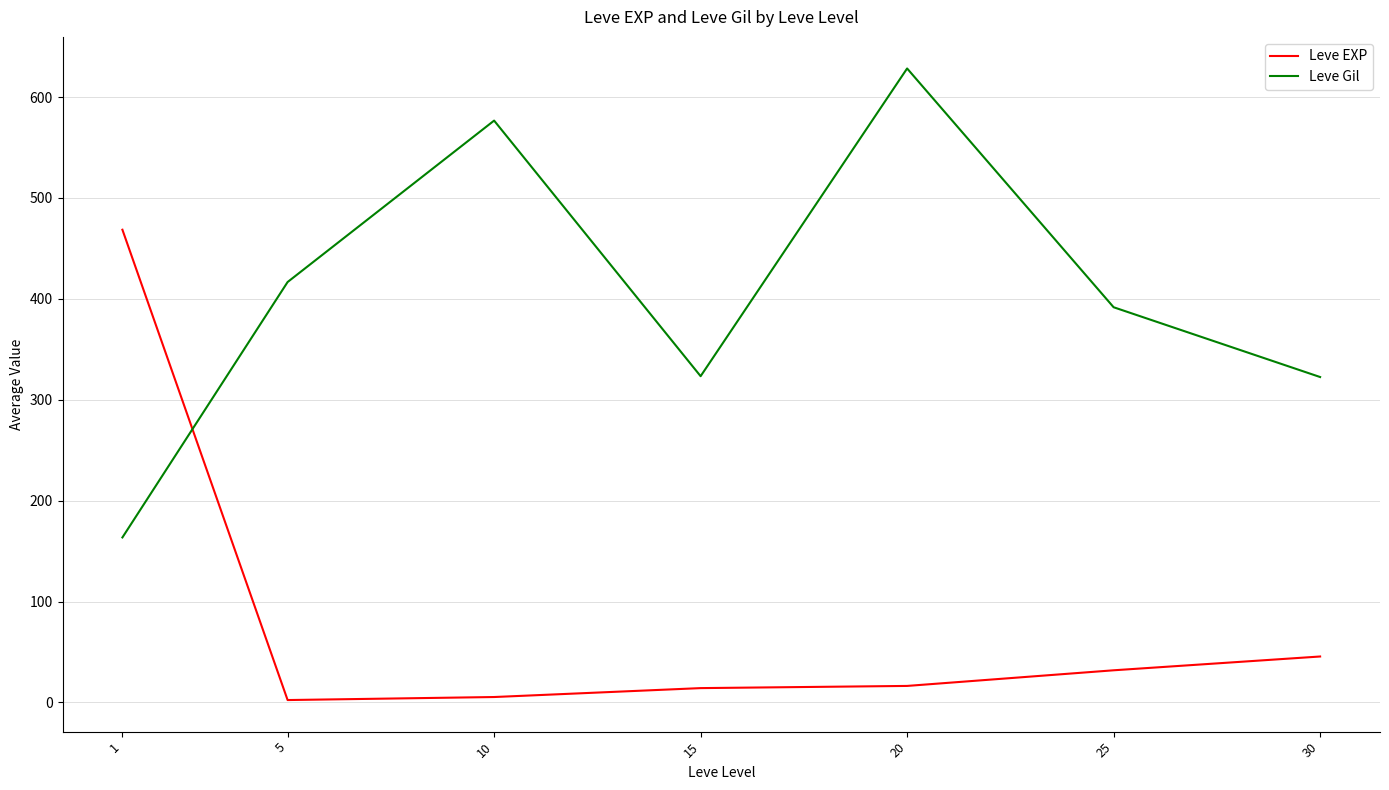

At 30, list the series in order from largest to smallest.

Leve Gil, Leve EXP